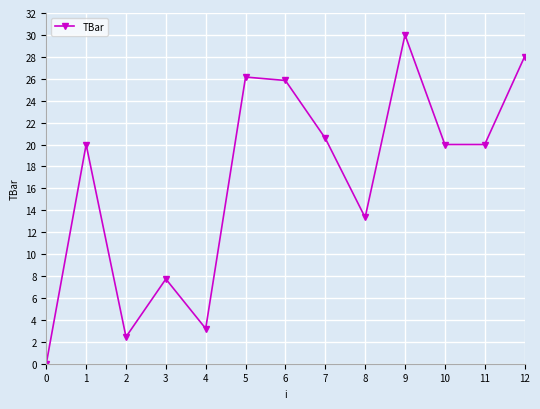

Between 9 and 7, which is larger?

9